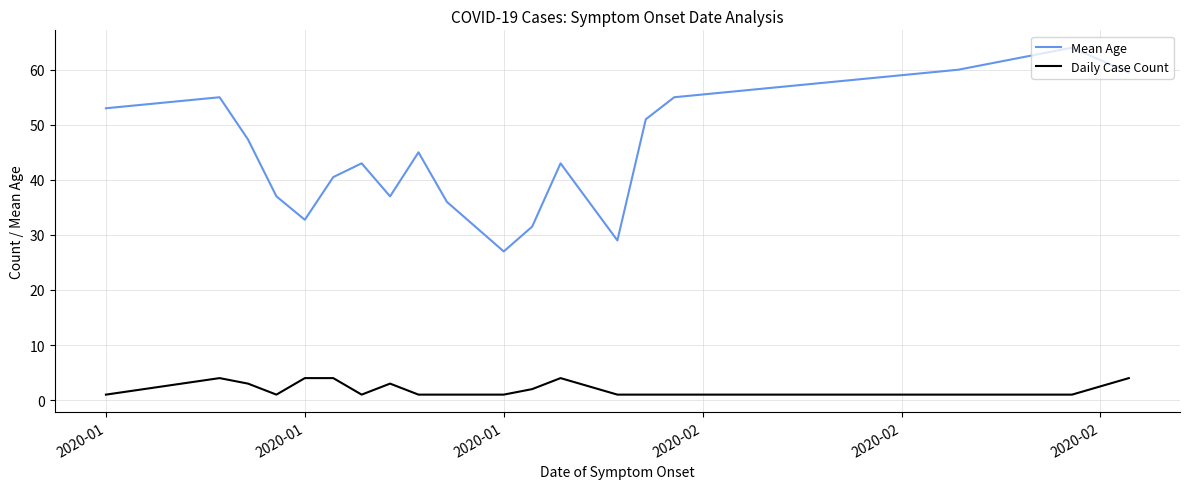

Rank the series by their maximum value, from lowest to highest.

Daily Case Count, Mean Age